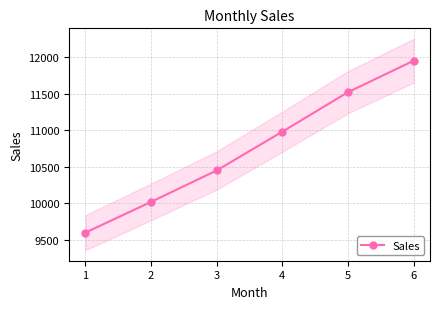

Approximately how many times larger is the value at 1 compared to 6?

0.8